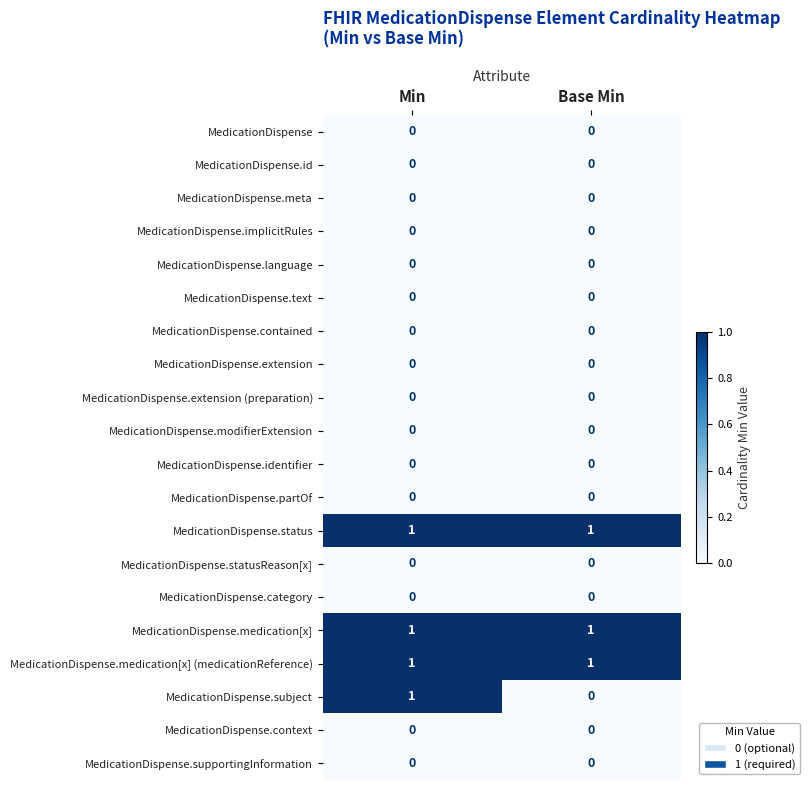

Is it true that MedicationDispense.id equals 0 at Min?

True